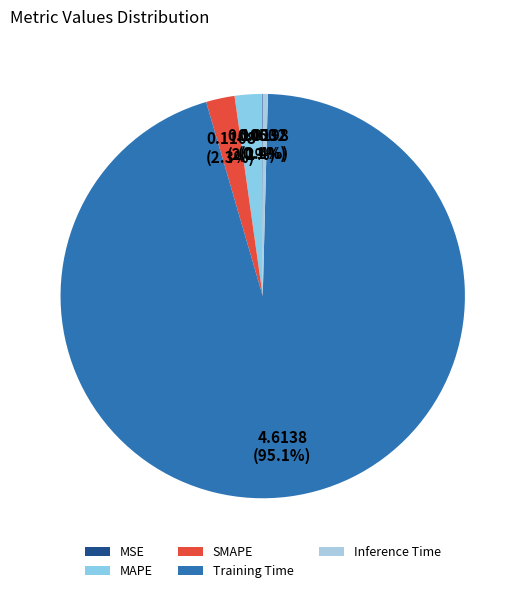

Combined, do SMAPE and MSE account for over 50%?

No